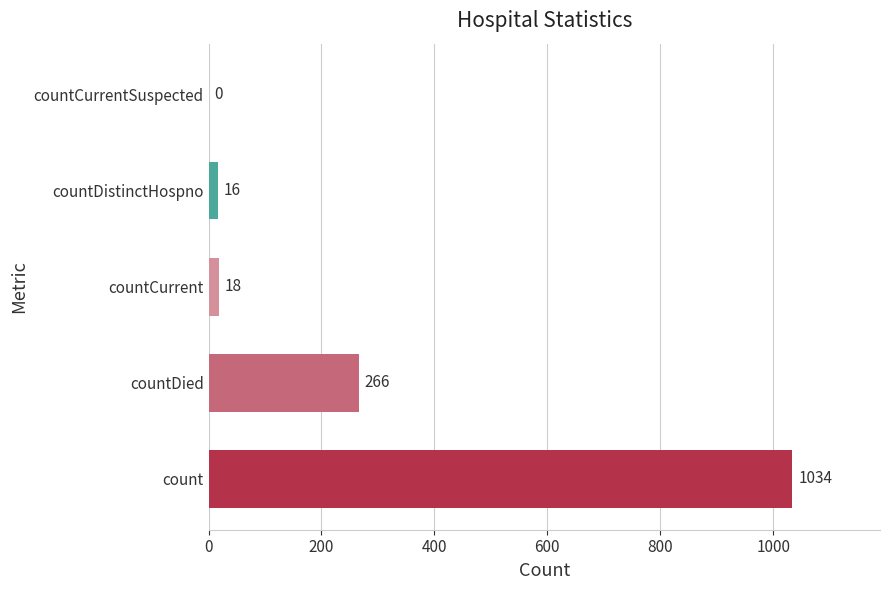

Does the chart contain stacked bars?

No